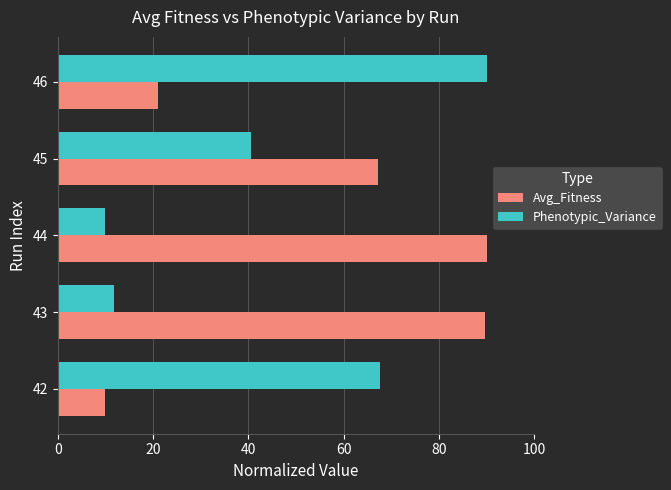

What is the difference between the highest and lowest values at 45?

26.5